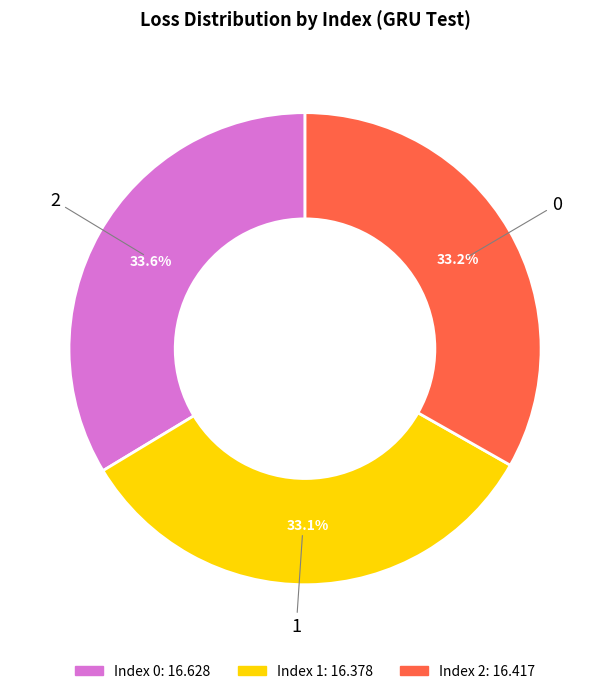

To the nearest percent, what percentage of the pie is 0?

34%